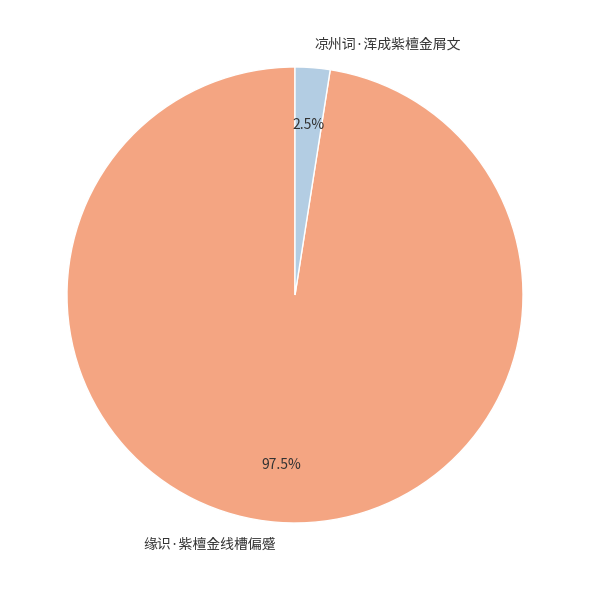

Is there a majority slice in this chart?

Yes